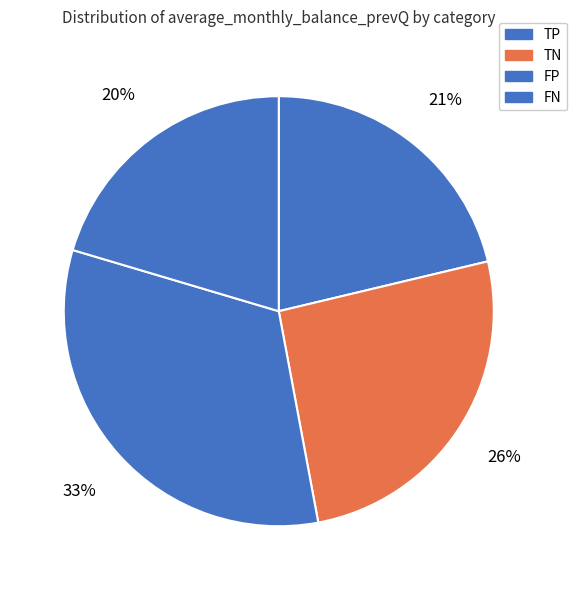

Which has a higher value, TP or FN?

TP